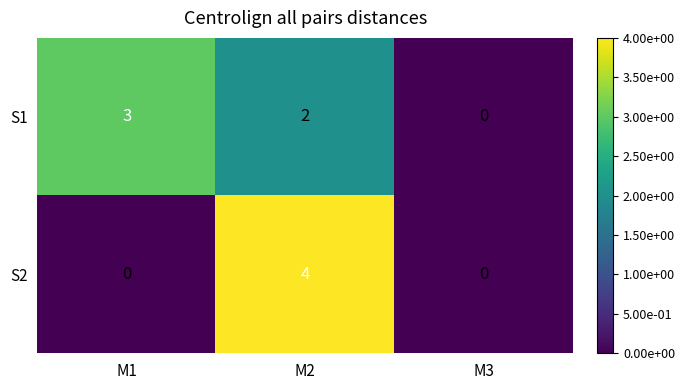

At how many categories does at least one series exceed 1?

2